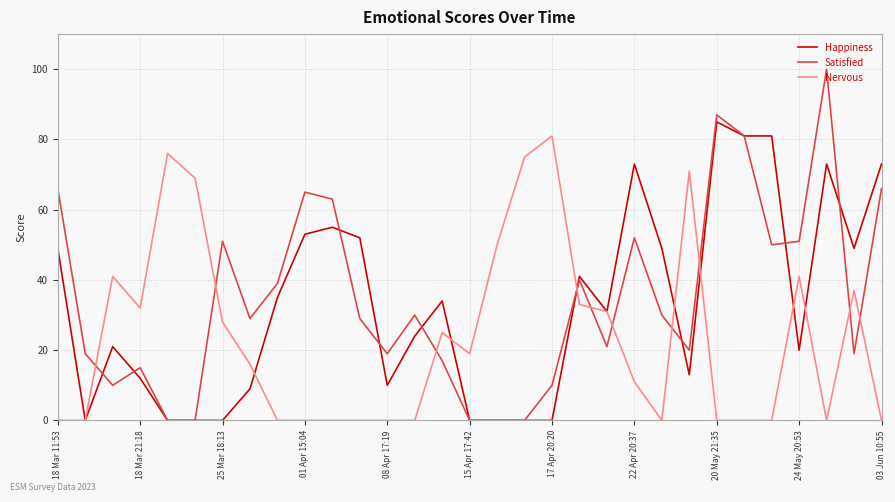

Which series has the largest range (max minus min)?

Satisfied